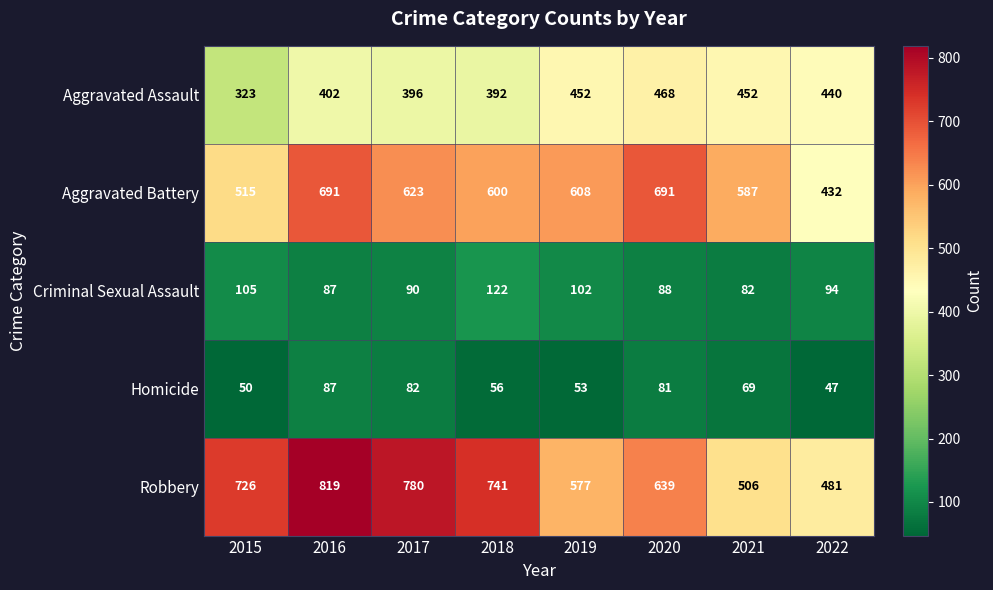

What is the maximum value shown in the chart?

819